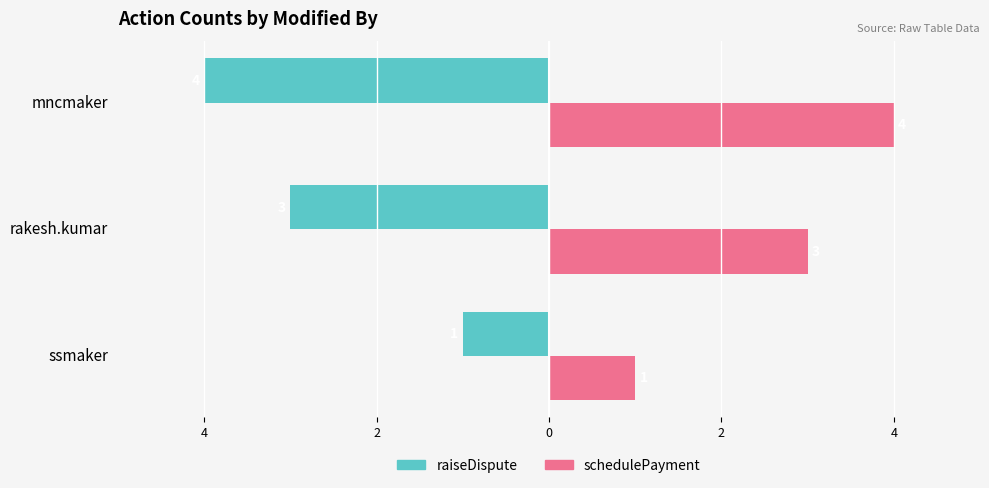

What is the value of the schedulePayment bar at the 3rd from the left?

4